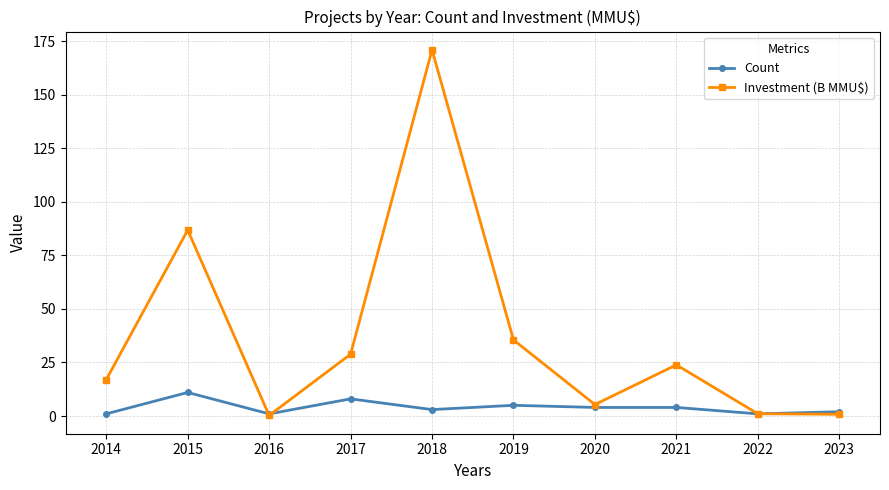

Which series changed the most between 2017 and 2019?

Investment (B MMU$)